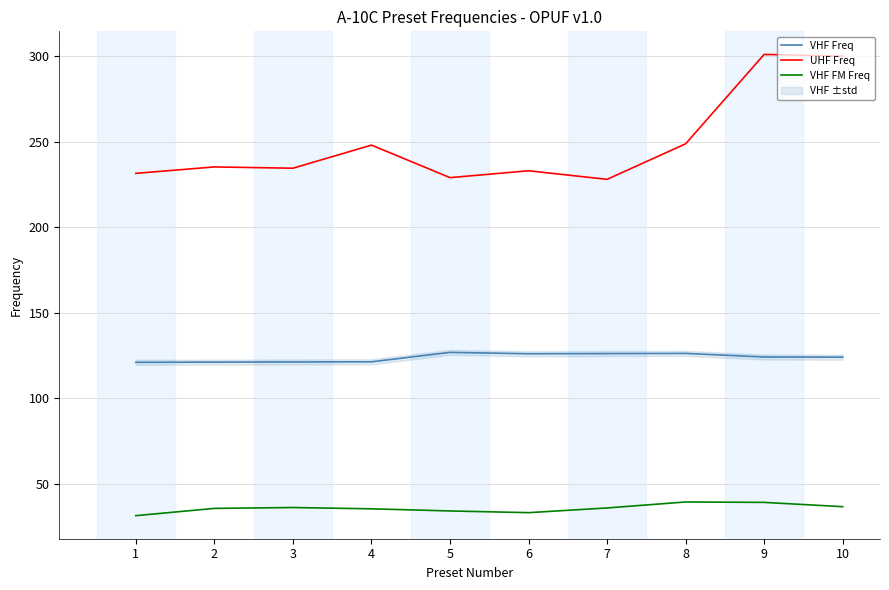

True or false: VHF FM Freq and VHF Freq cross at least once.

False